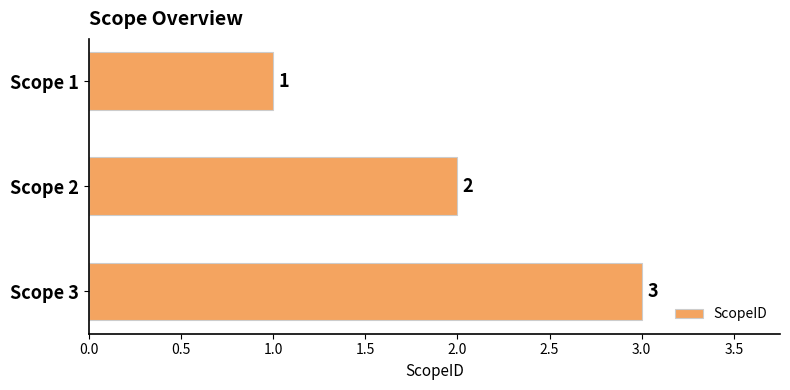

Is it true that the value at Scope 3 is 5?

False